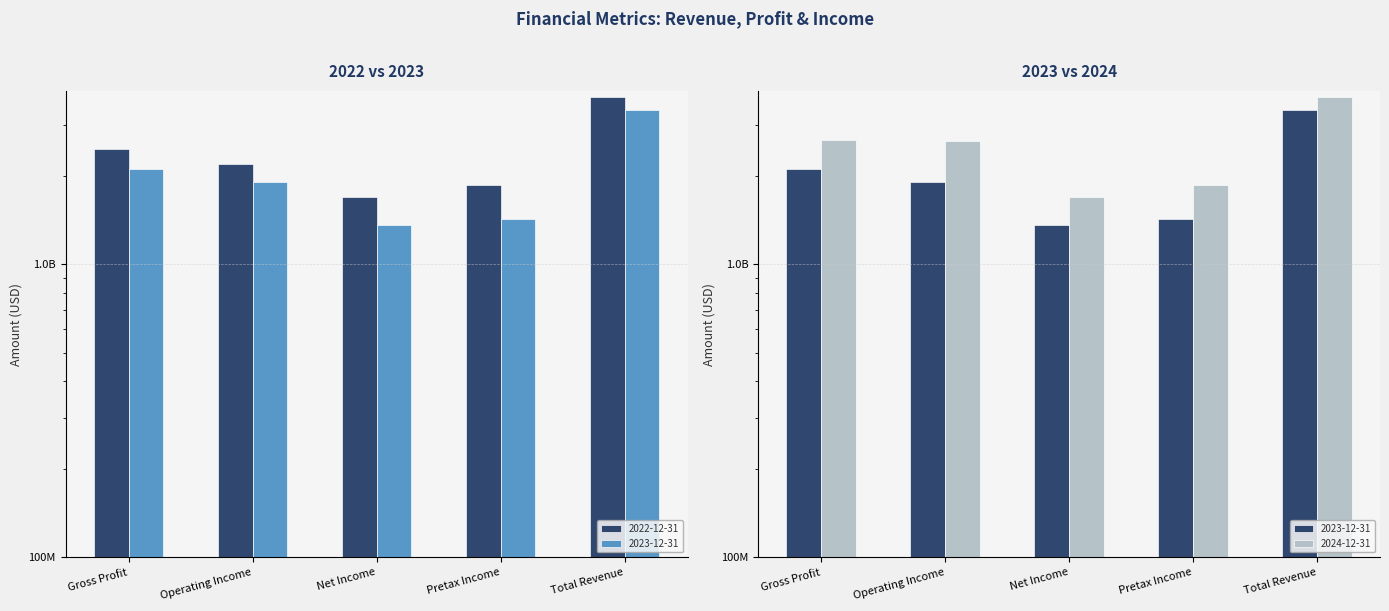

What is the approximate value of 2024-12-31 at Pretax Income, to the nearest 100?

1862514000